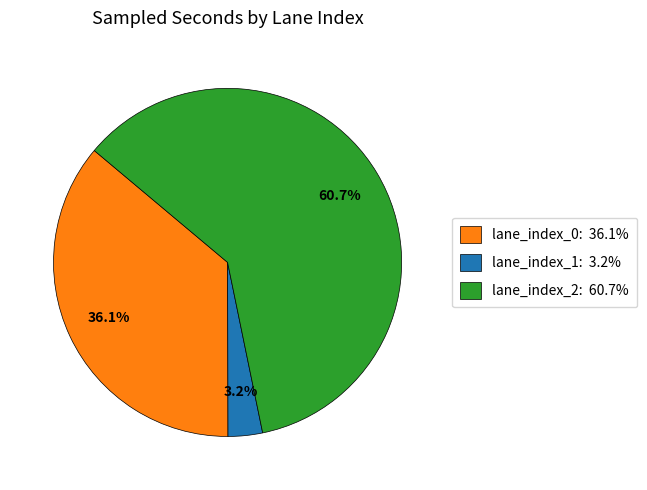

Is there a majority slice in this chart?

Yes